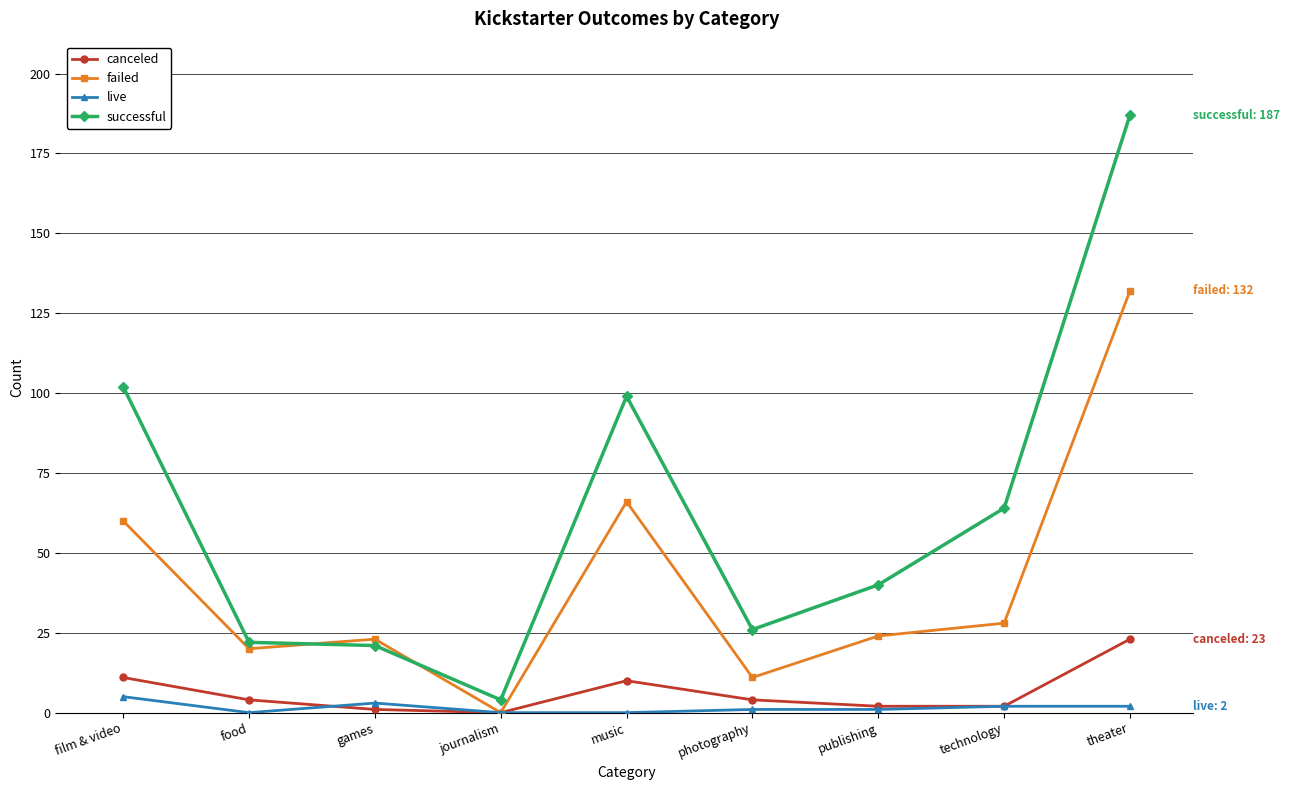

At which category does canceled reach its first local peak?

music